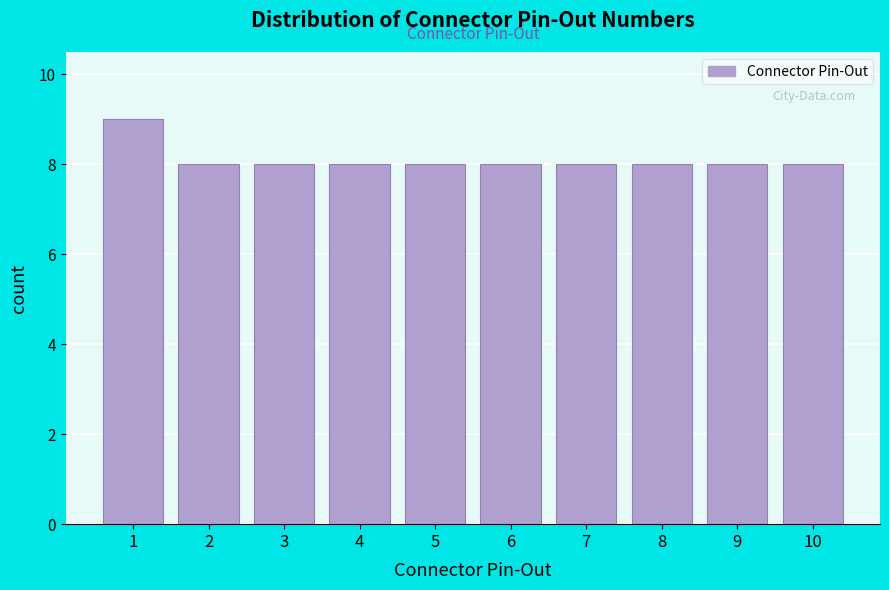

Reading right to left, list all the values displayed in this chart.

8	8	8	8	8	8	8	8	8	9